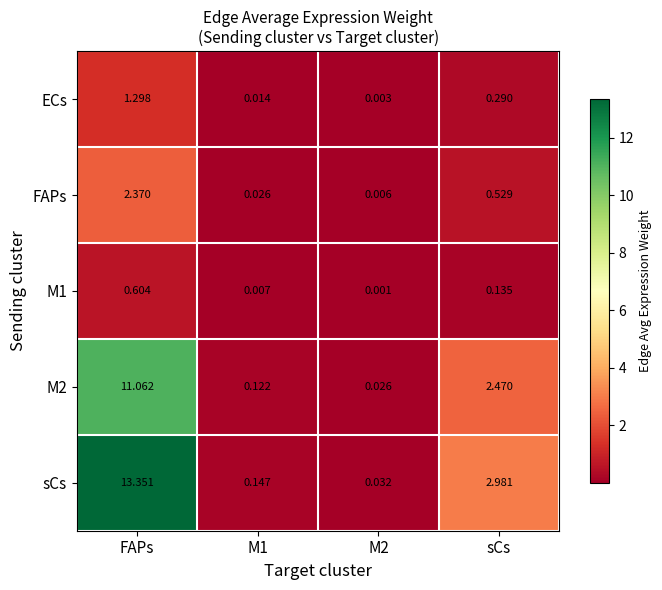

At which label does sCs first exceed 2?

FAPs